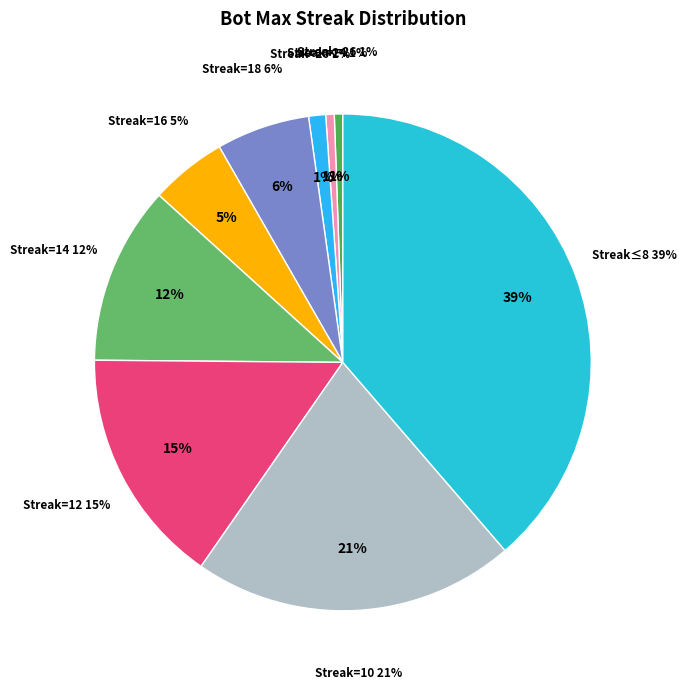

Approximately how many times larger is the value at 16 compared to 10?

0.2